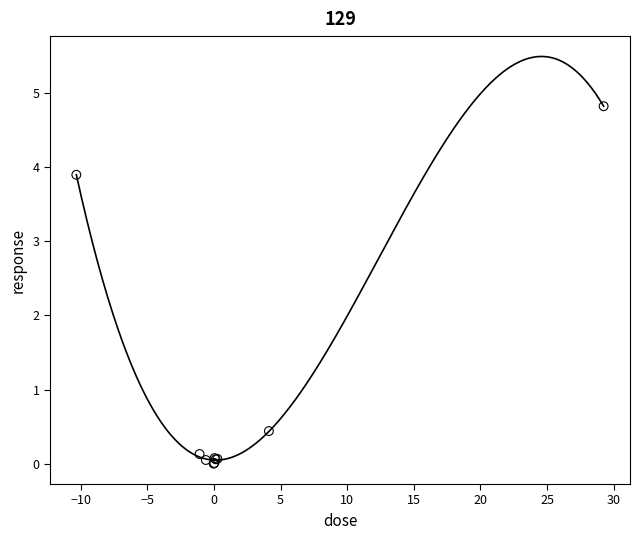

What Y value in the scatter plot is closest to 2?

0.4